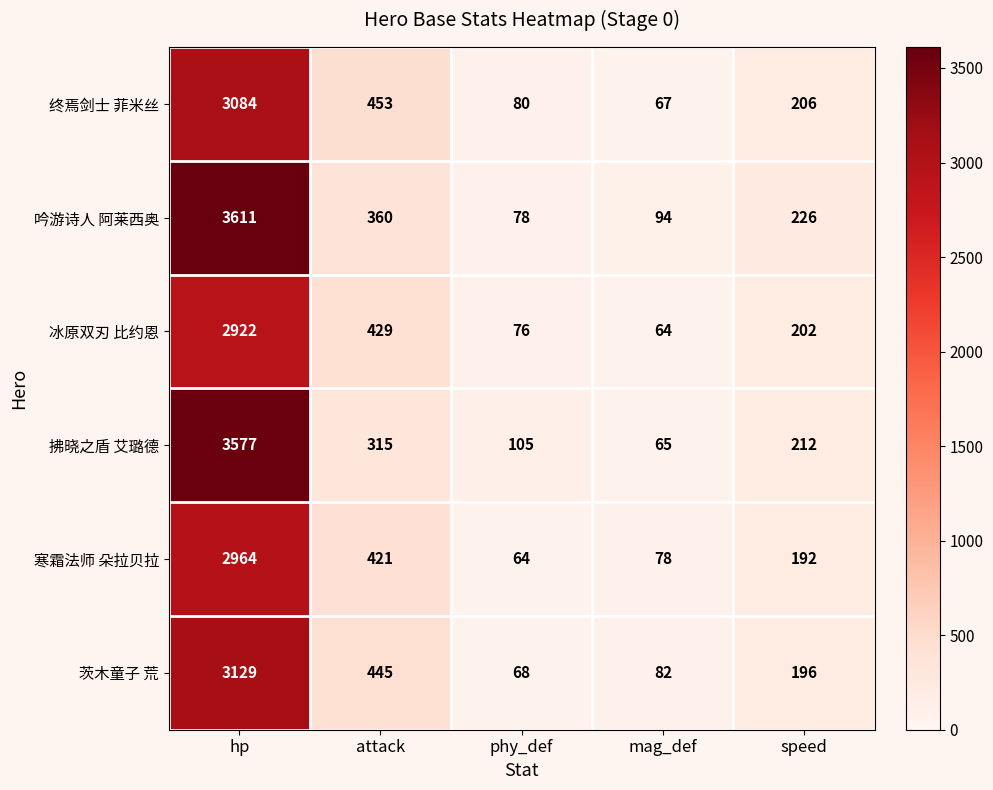

What is the sum of all 吟游诗人 阿莱西奥 values?

4369